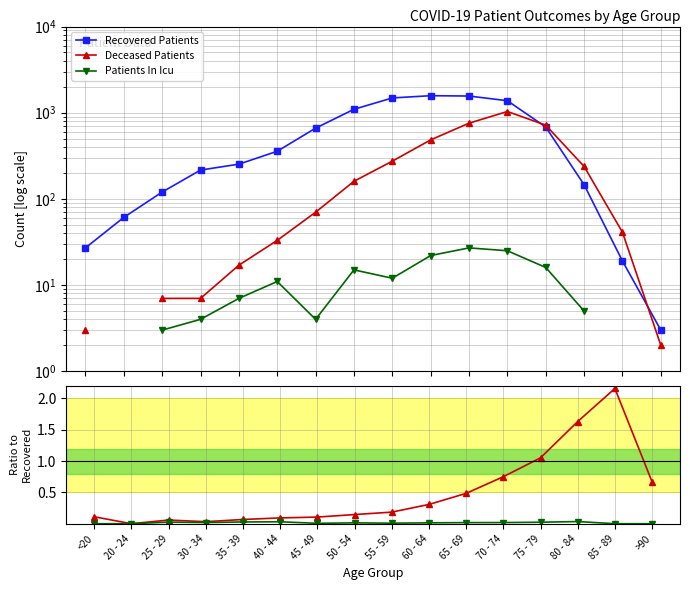

At which category does the chart reach its minimum across all series?

20 - 24